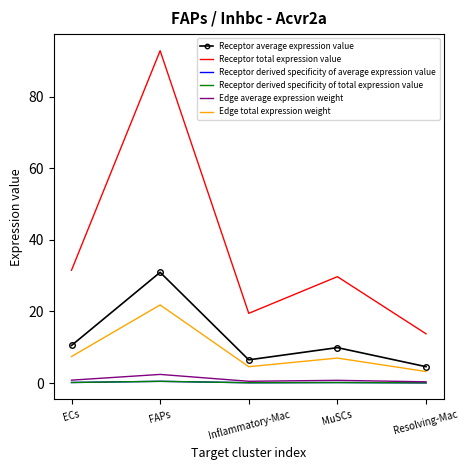

At which label does Receptor average expression value reach its peak?

FAPs